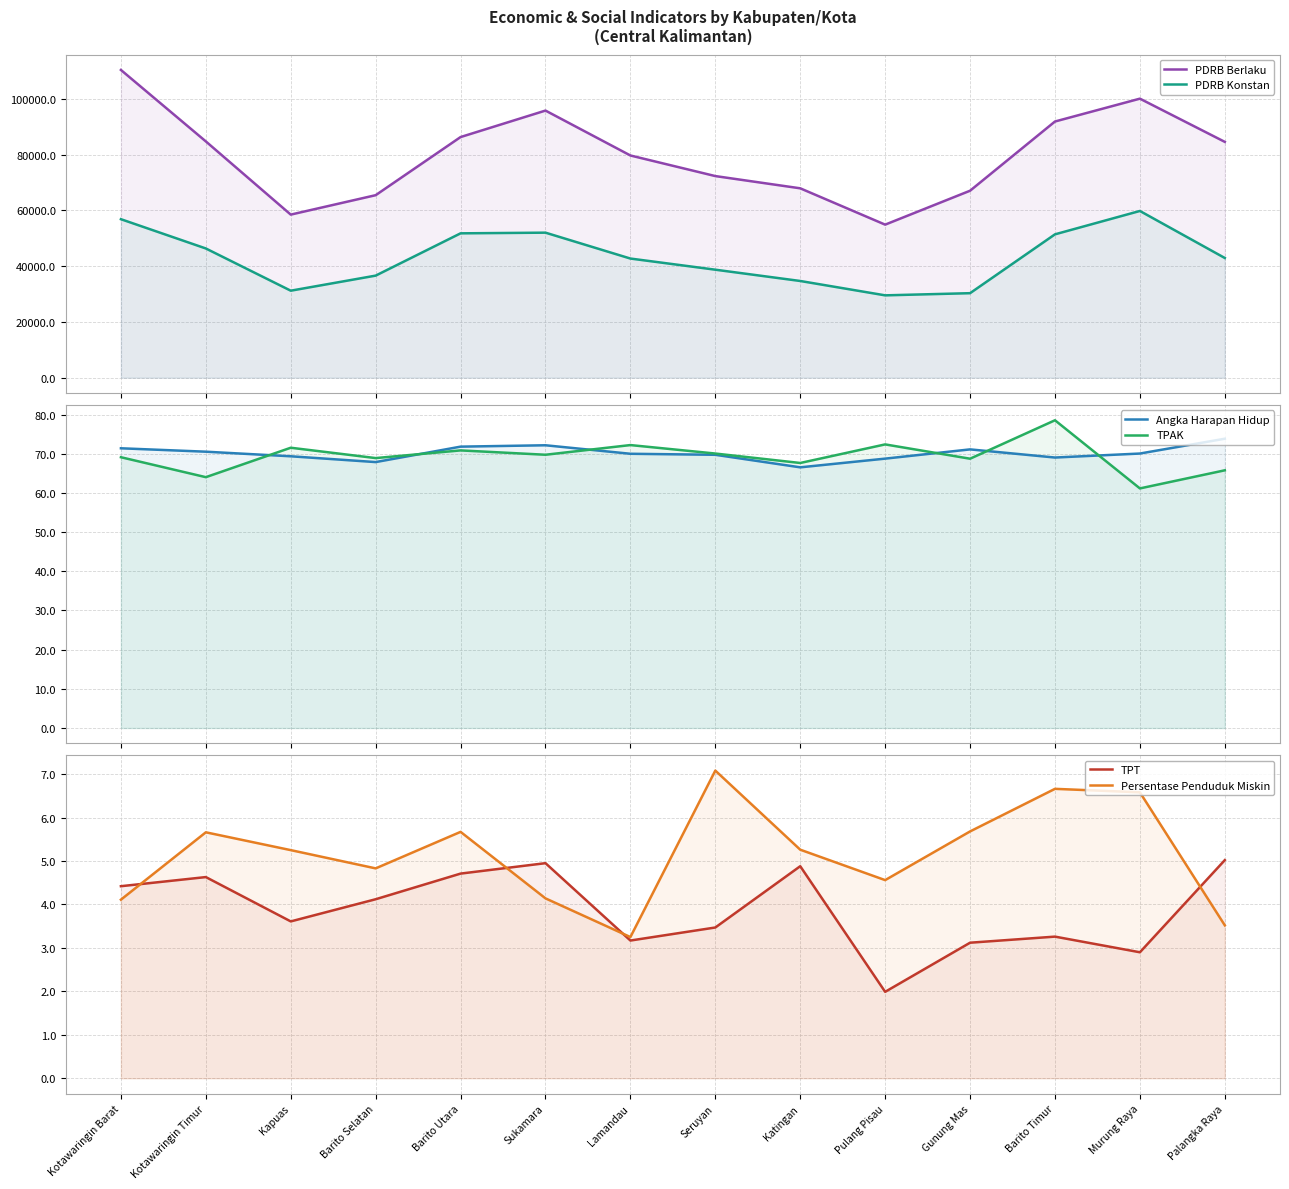

True or false: Persentase Penduduk Miskin and PDRB Berlaku cross at least once.

False